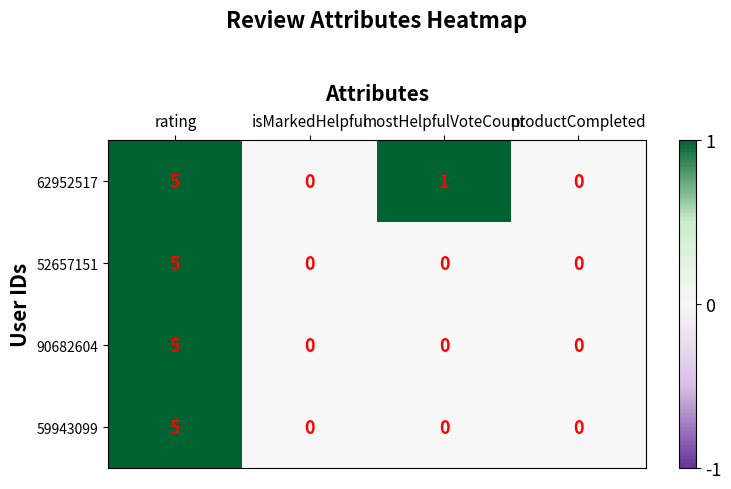

Which category has the highest value across all series?

rating